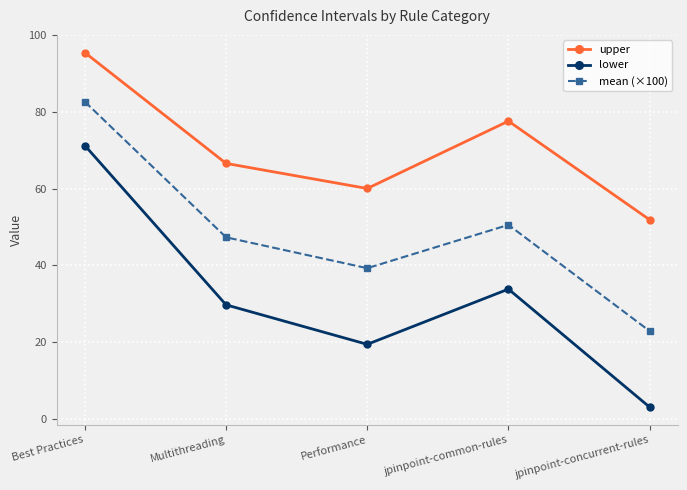

Reading right to left, transcribe all the data shown in this chart.

upper: 51.9	77.6	60.1	66.6	95.5
lower: 3.1	33.8	19.4	29.7	71.3
mean (×100): 22.9	50.6	39.3	47.3	82.7